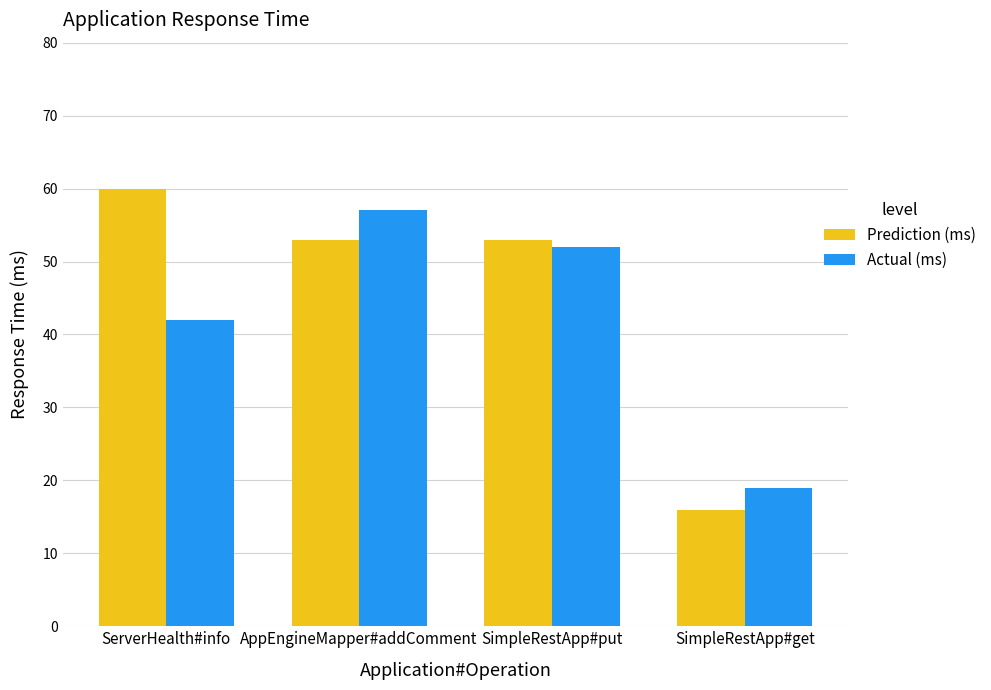

List the labels in order of Actual (ms) value, smallest first.

SimpleRestApp#get, ServerHealth#info, SimpleRestApp#put, AppEngineMapper#addComment